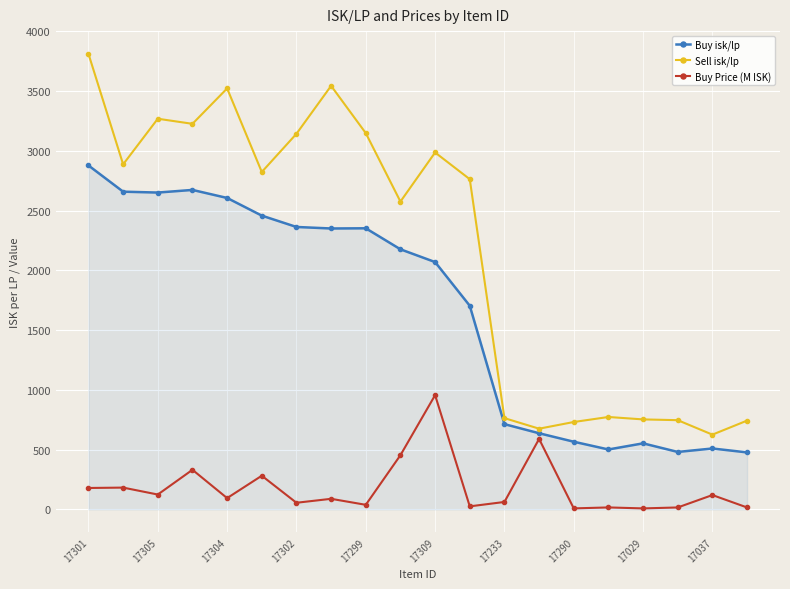

Which series has the largest total across all categories?

Sell isk/lp